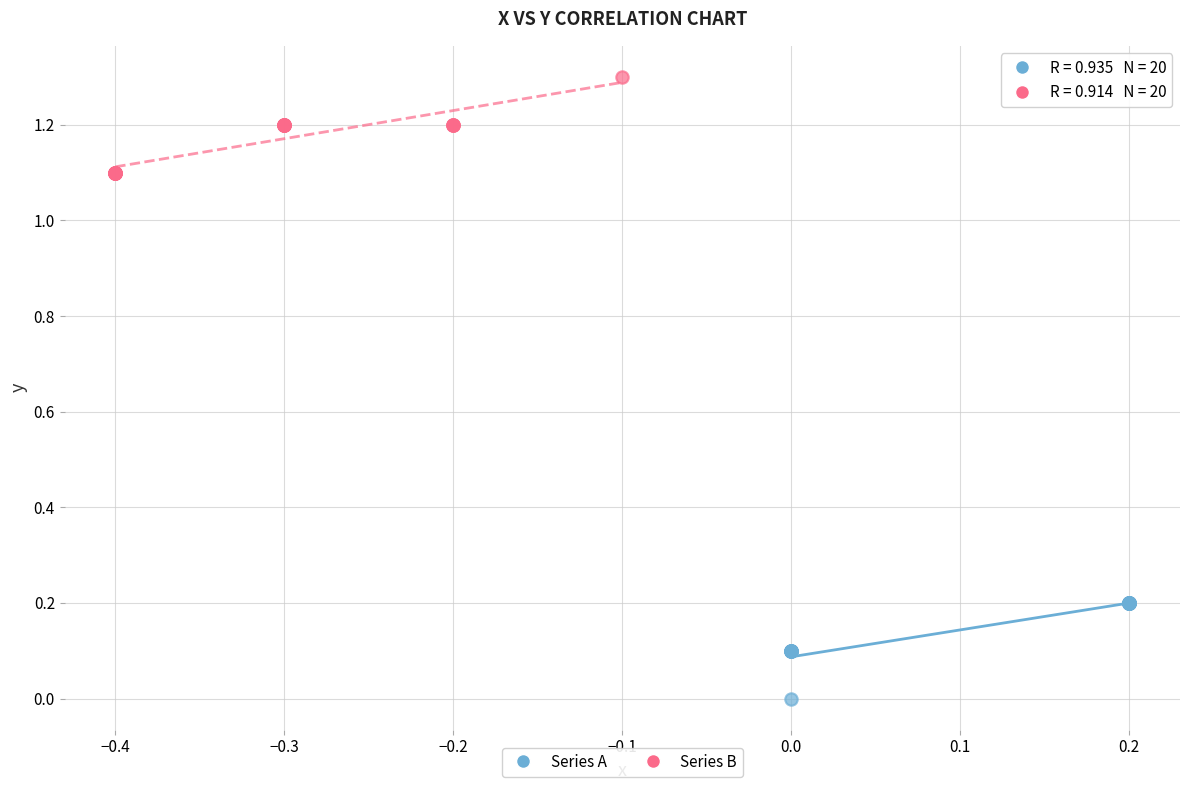

Which series contains the highest Y value?

Series B